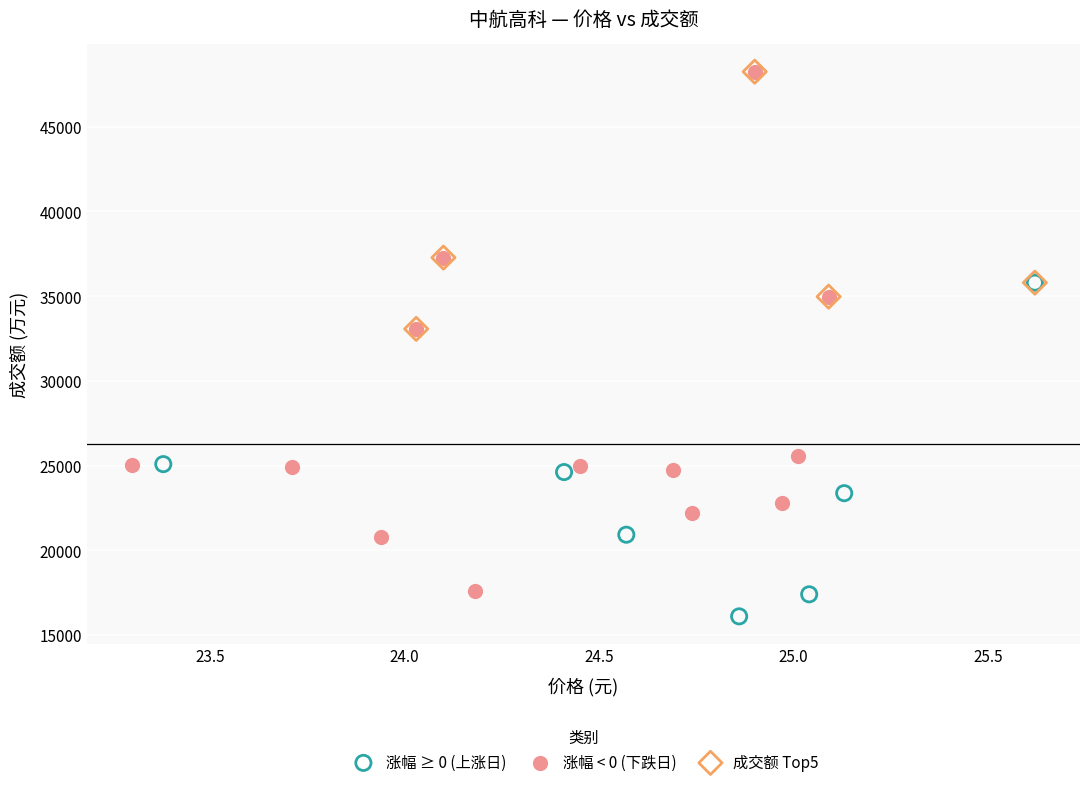

Which series has the widest spread of Y values?

涨幅 < 0 (下跌日)